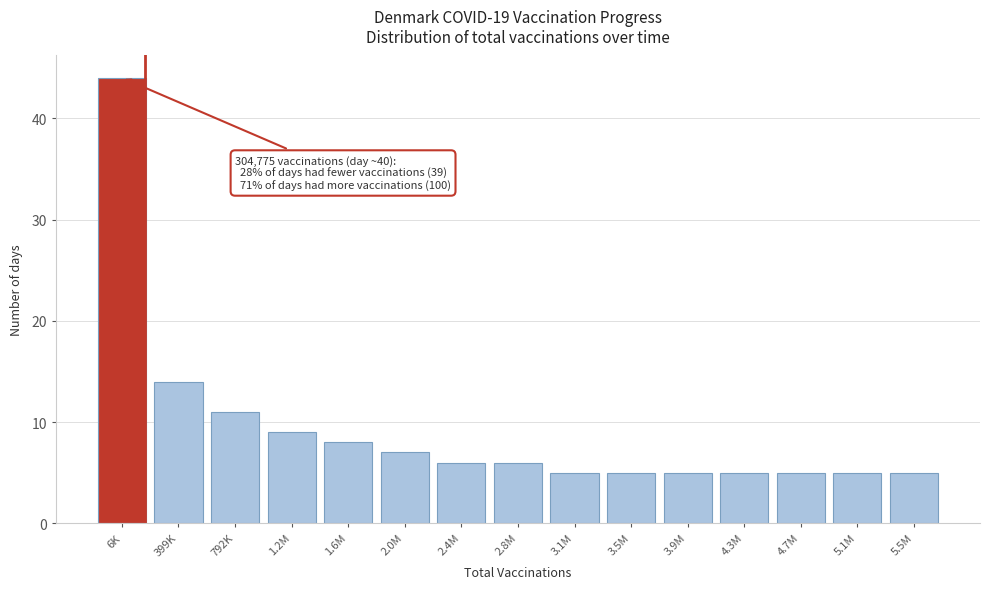

Reading left to right, transcribe all the data shown in this chart.

6K=44	399K=14	792K=11	1.2M=9	1.6M=8	2.0M=7	2.4M=6	2.8M=6	3.1M=5	3.5M=5	3.9M=5	4.3M=5	4.7M=5	5.1M=5	5.5M=5